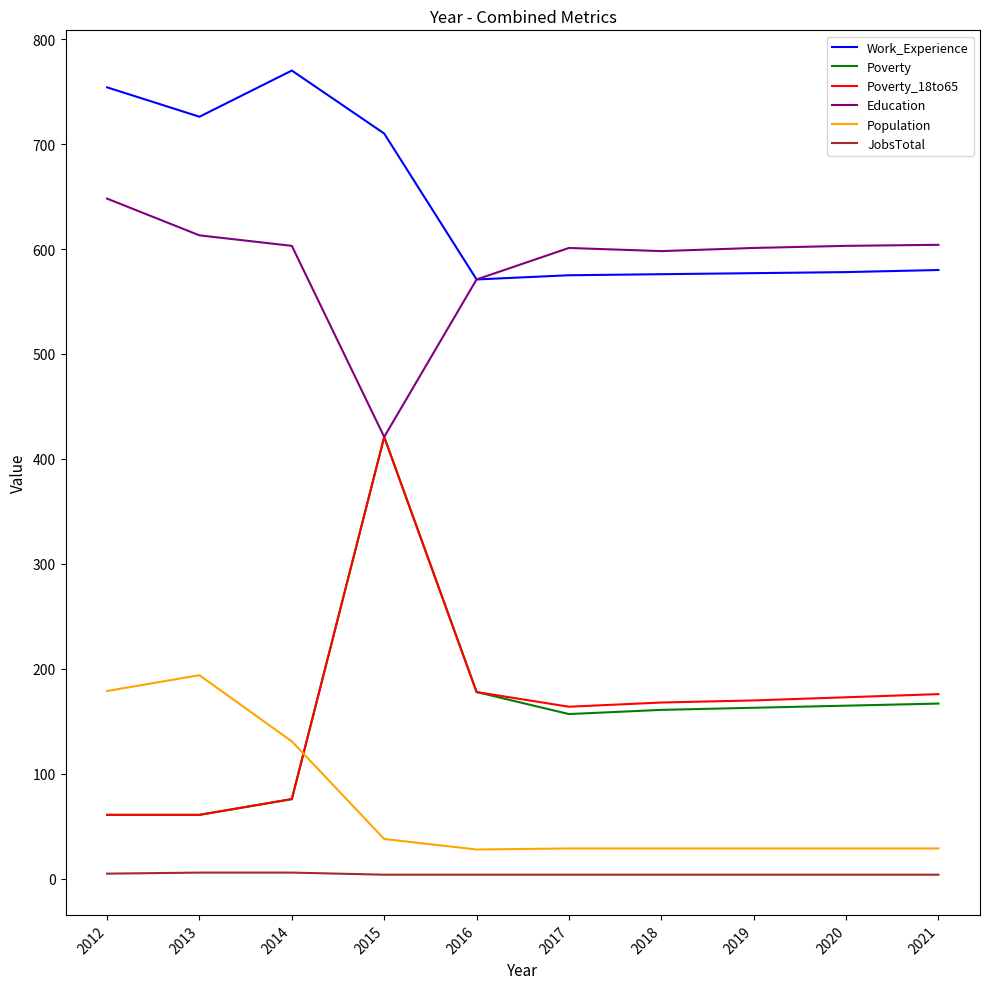

Between 2015 and 2017, which series saw the biggest shift?

Poverty